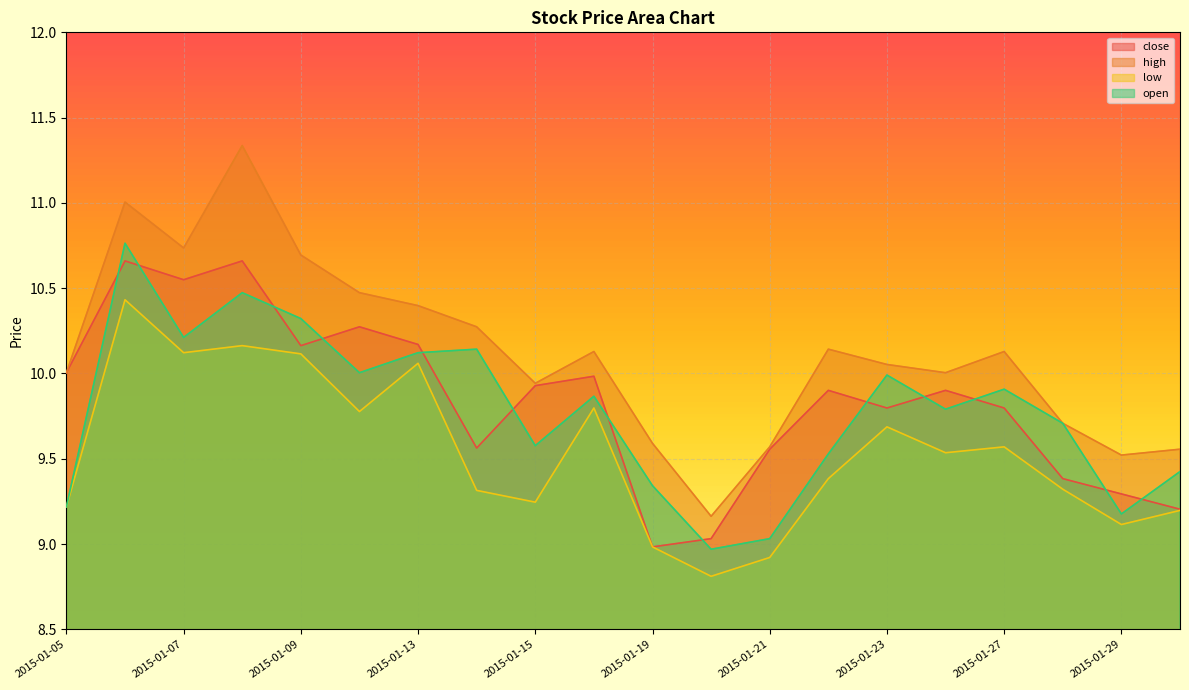

What is the difference between the high values at 2015-01-21 and 2015-01-23?

0.5